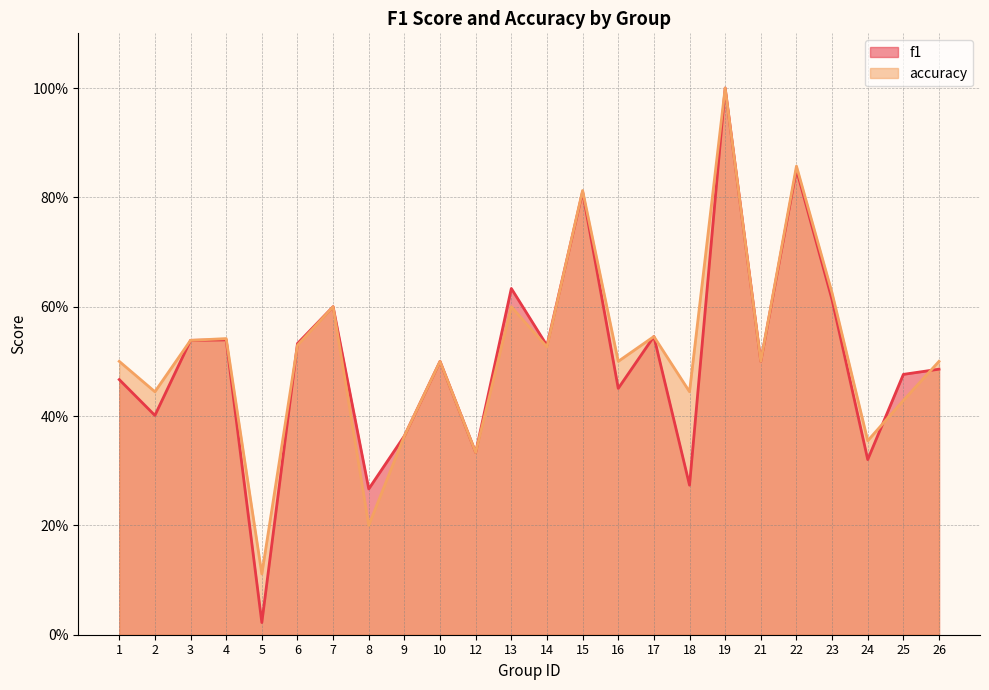

What is the total value across all series at 17?

1.1